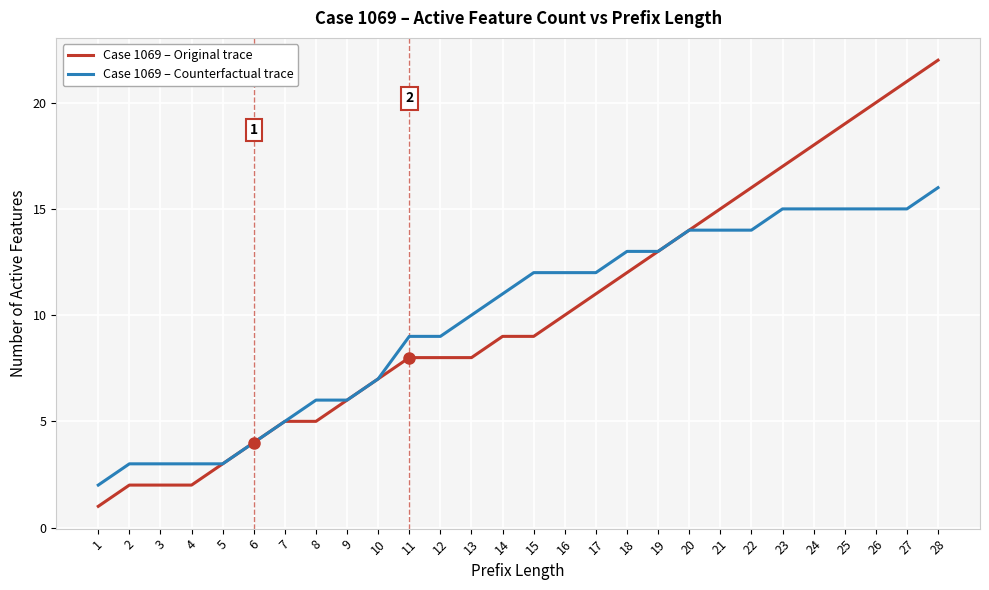

At 22, list the series in order from smallest to largest.

Case 1069 – Counterfactual trace, Case 1069 – Original trace